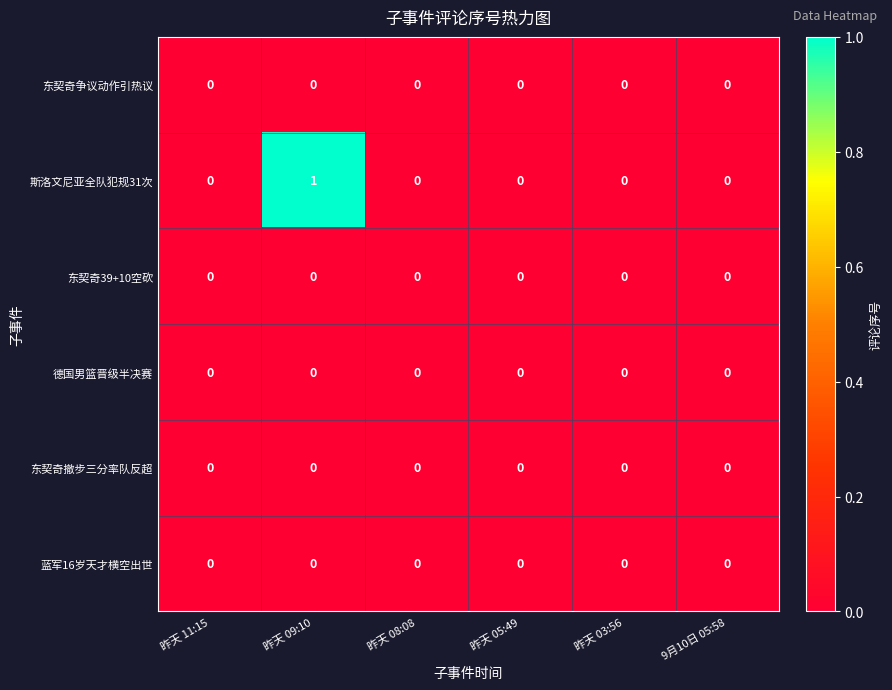

Which series has the largest range (max minus min)?

斯洛文尼亚全队犯规31次